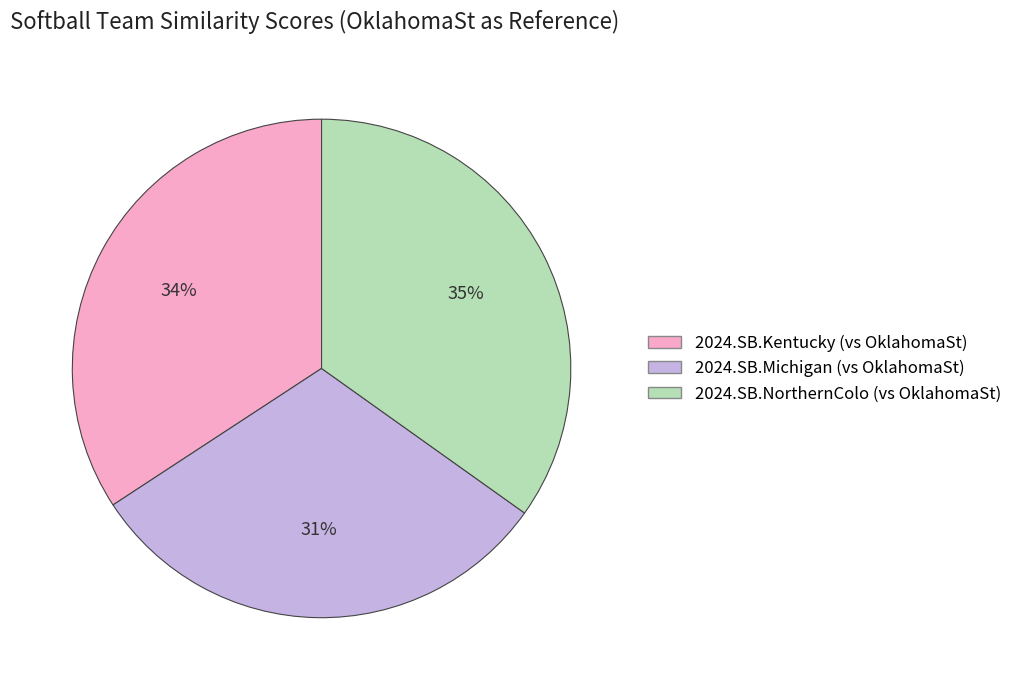

How many slices are in this pie chart?

3